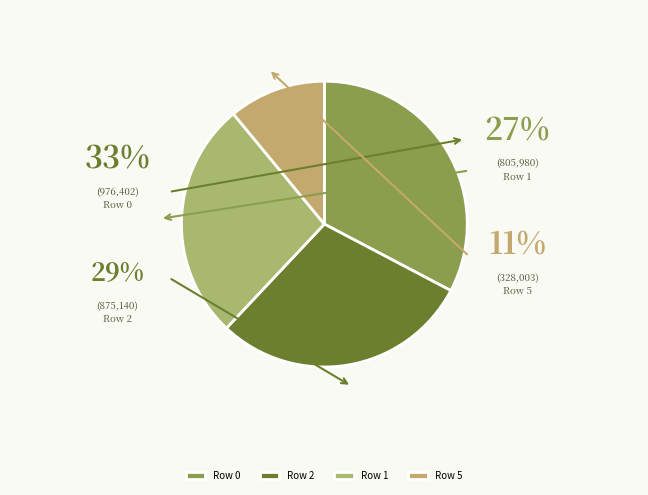

Count the number of slices in the pie.

4